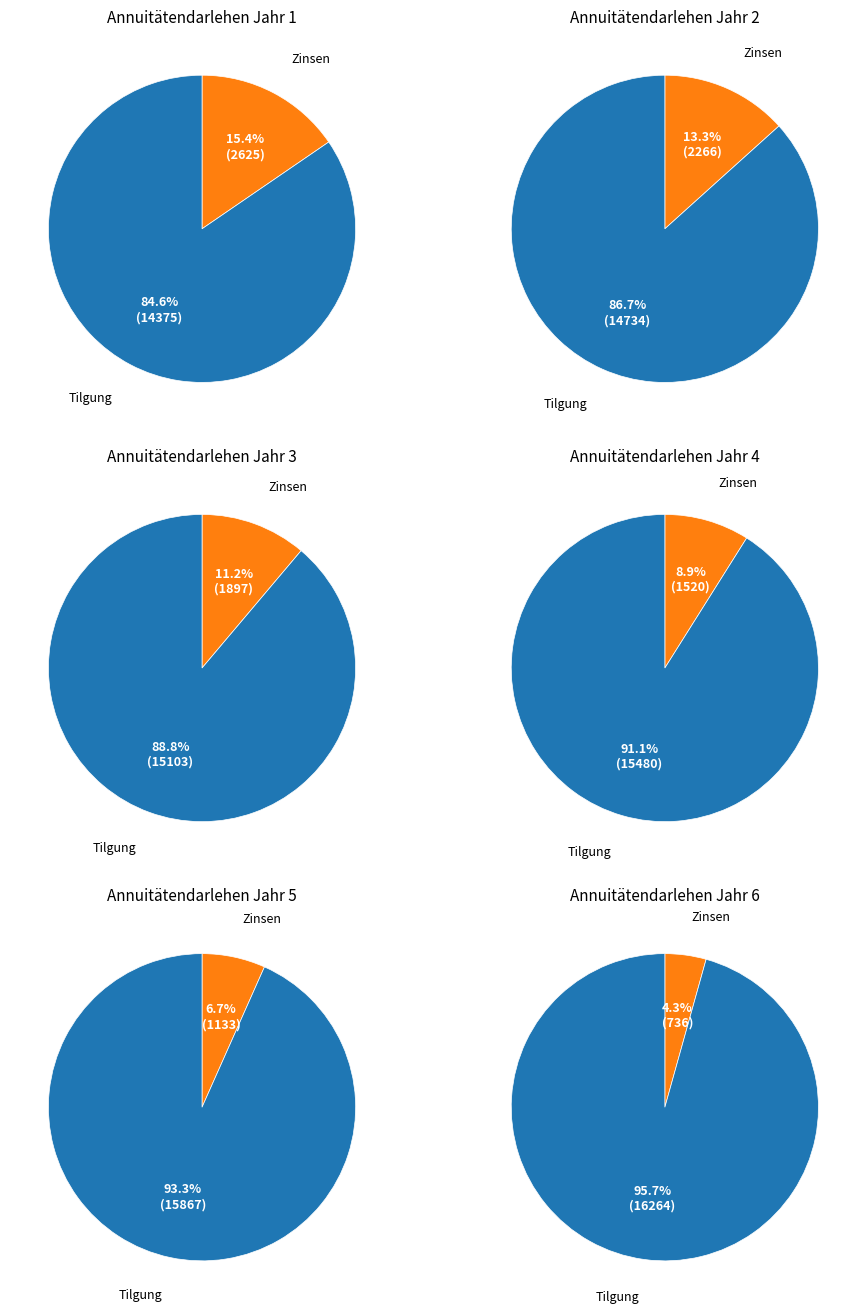

To the nearest percent, what is the combined percentage of Jahr 3 and Jahr 2?

41%